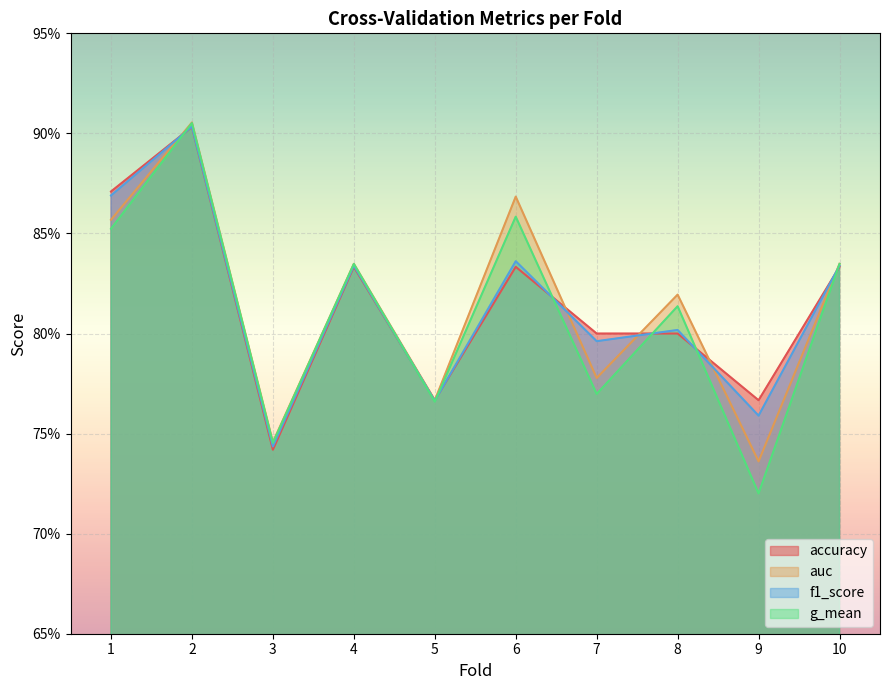

What are all the series names shown in the legend?

accuracy, auc, f1_score, g_mean